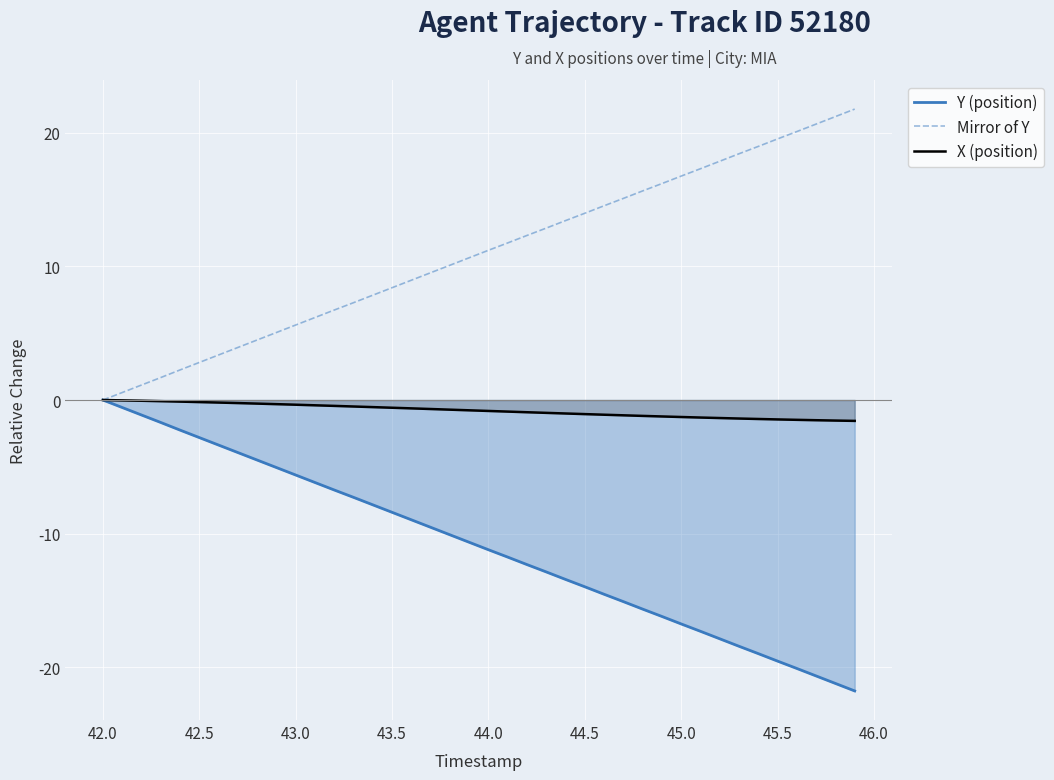

What is the lowest value of the X (position) series?

-1.6